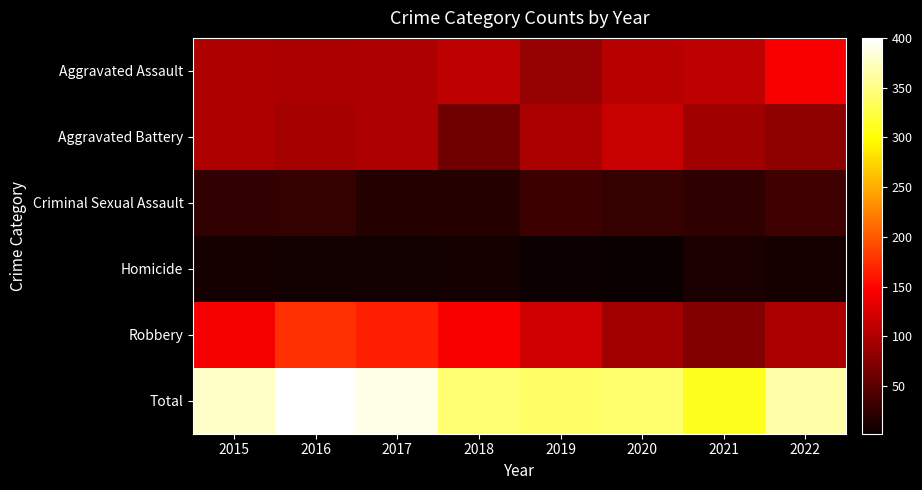

At 2020, list the series in order from largest to smallest.

Total, Aggravated Battery, Aggravated Assault, Robbery, Criminal Sexual Assault, Homicide